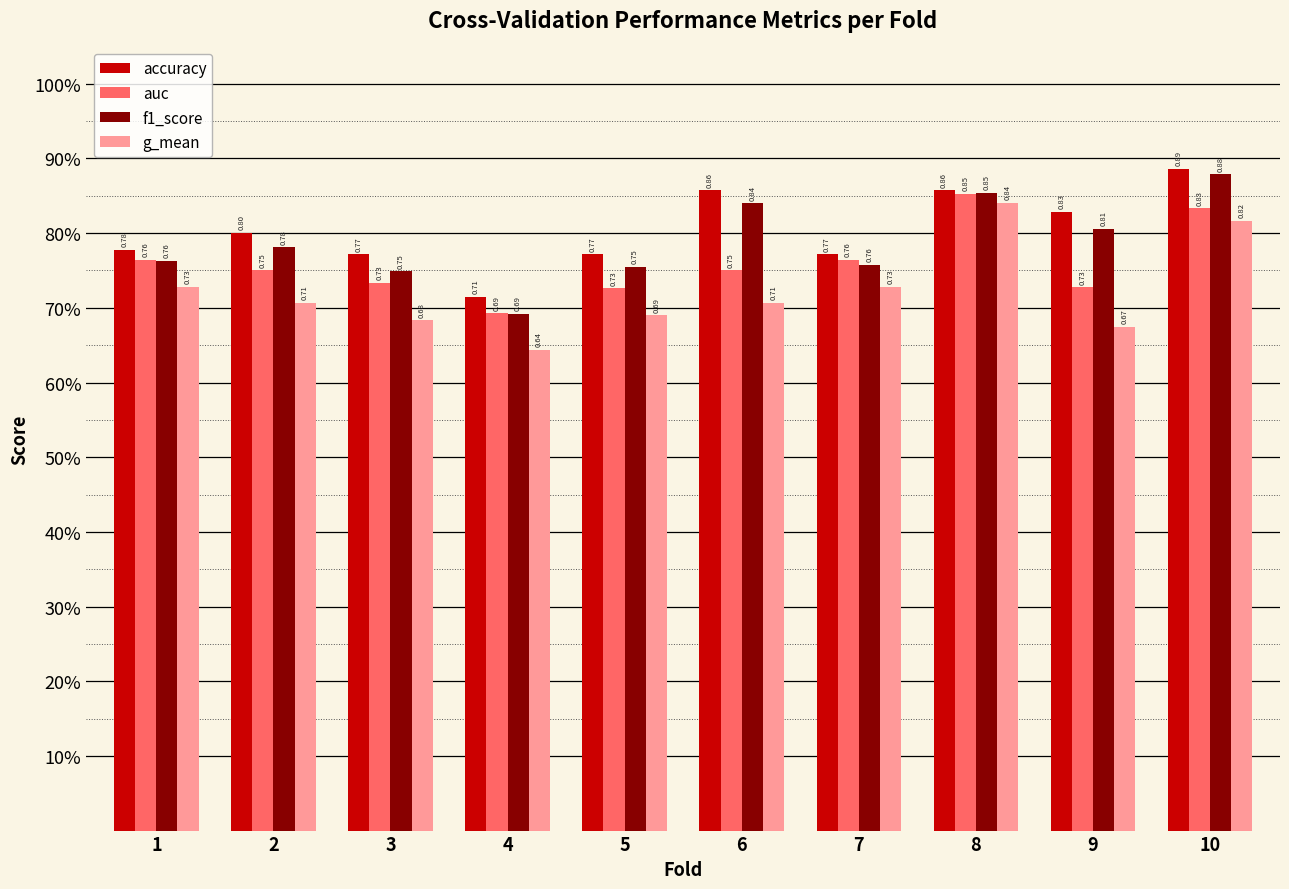

Rank the series by their average value, from highest to lowest.

accuracy, f1_score, auc, g_mean